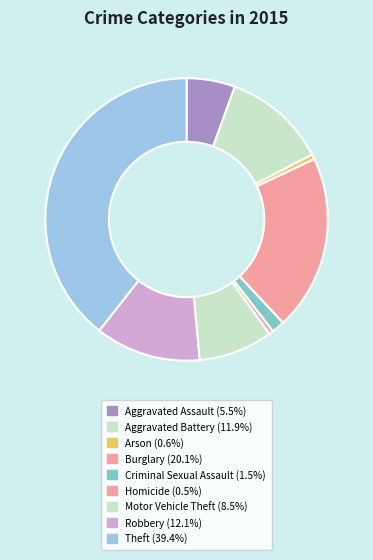

How many segments does this pie chart have?

9